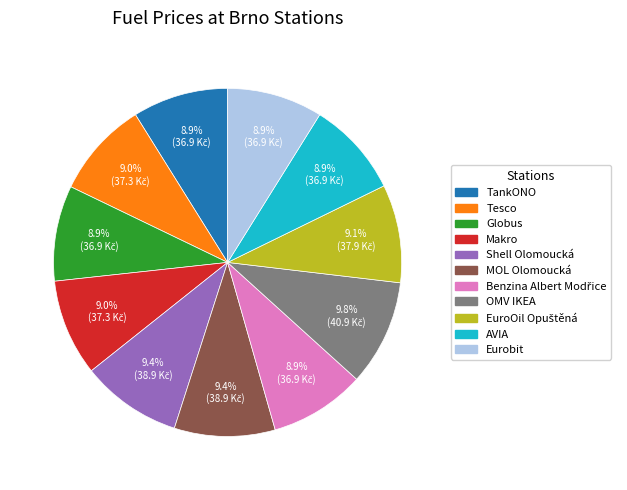

What percentage do AVIA and Globus together represent?

17.8%